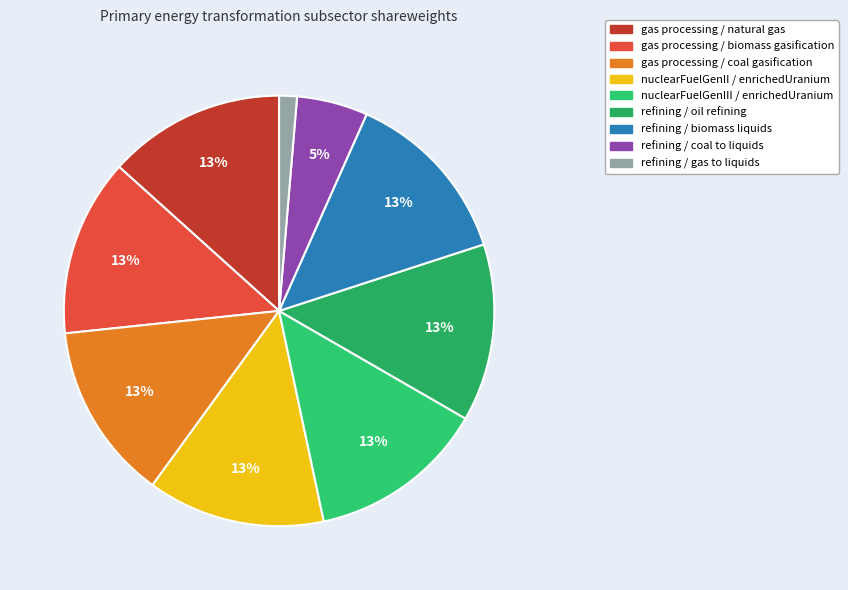

To the nearest percent, what portion does refining / coal to liquids represent?

5%